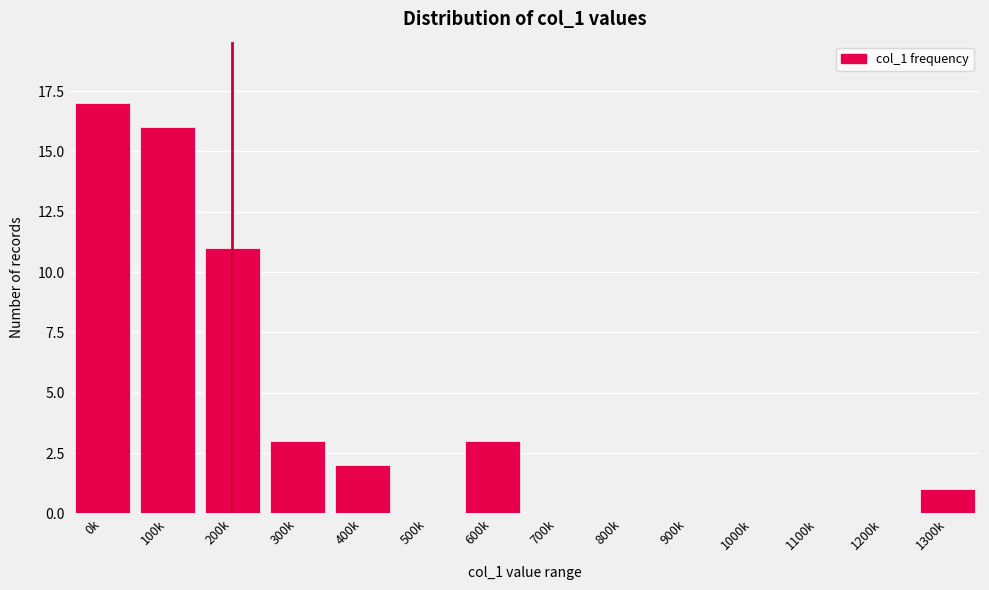

Reading left to right, what are all the values shown in this chart?

0k=17	100k=16	200k=11	300k=3	400k=2	500k=0	600k=3	700k=0	800k=0	900k=0	1000k=0	1100k=0	1200k=0	1300k=1